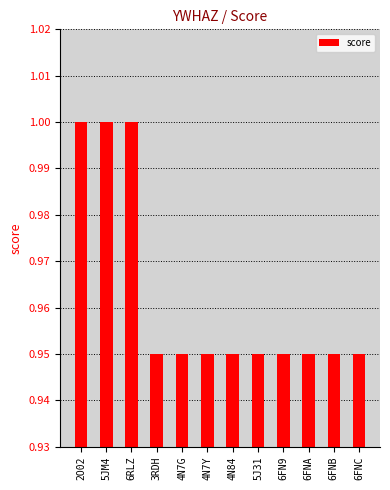

Count the values in the range 0 to 1.

12